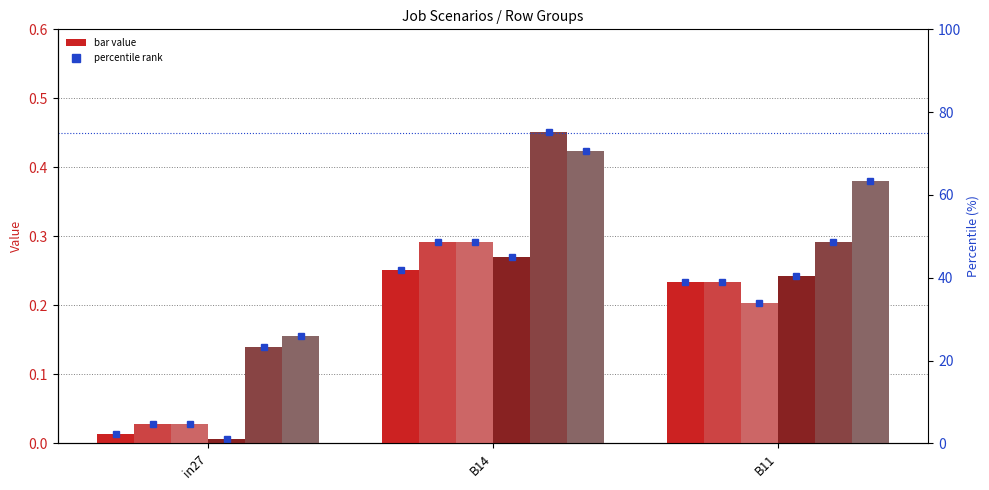

At which label is job462_scenario0_907 closest to 26?

B11